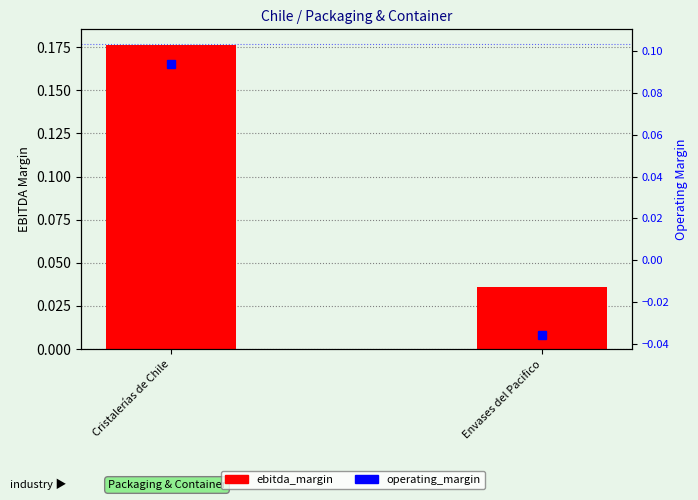

What are all the series names shown in the legend?

ebitda_margin, operating_margin